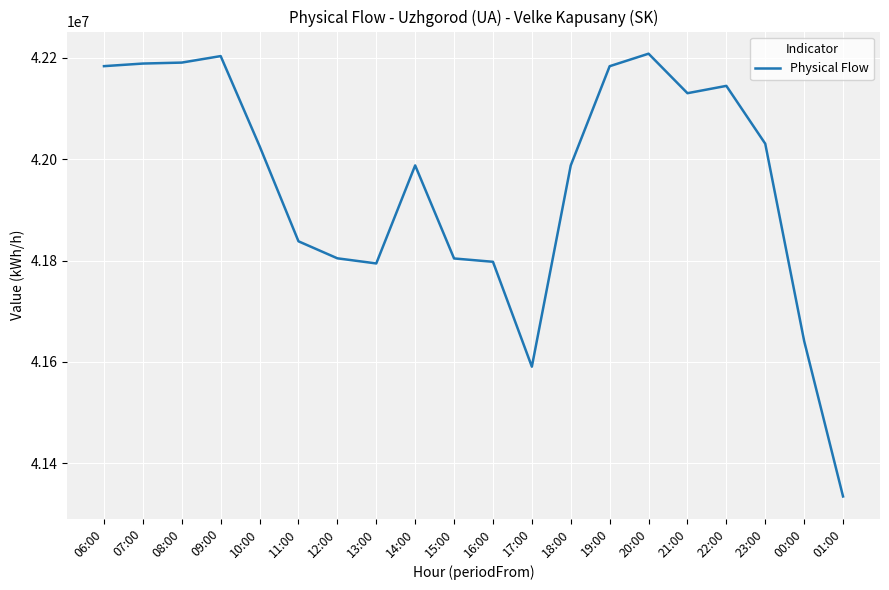

The value at 20:00 is 42208109. True or false?

True